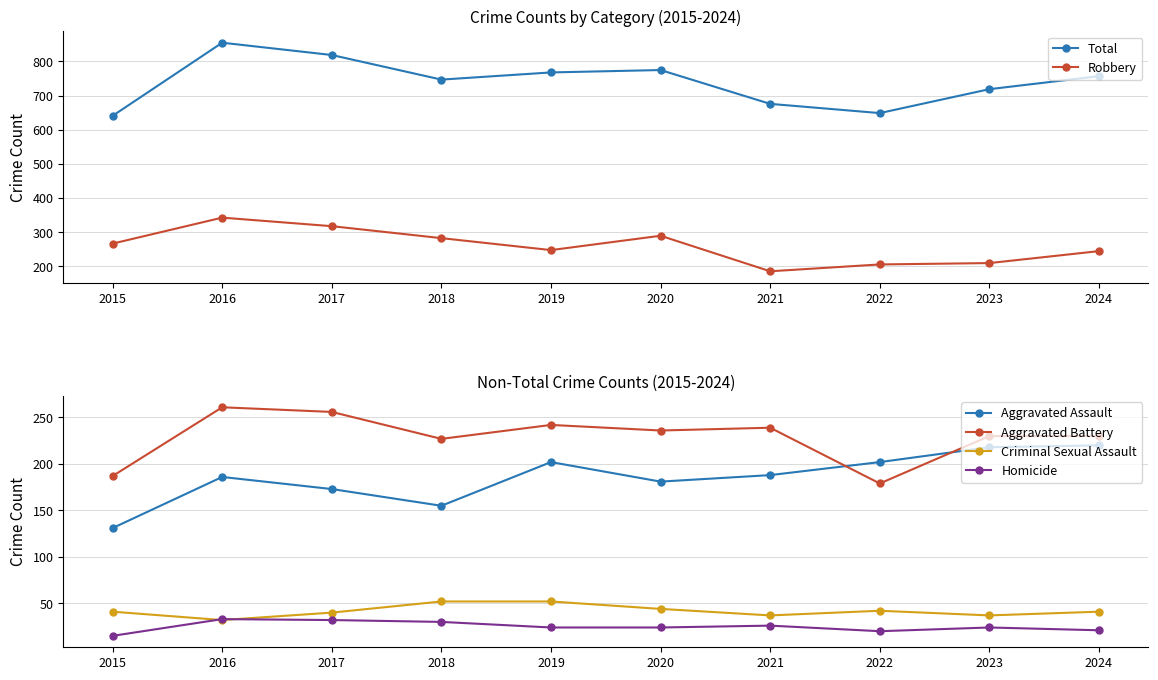

At how many categories does at least one series exceed 186?

10